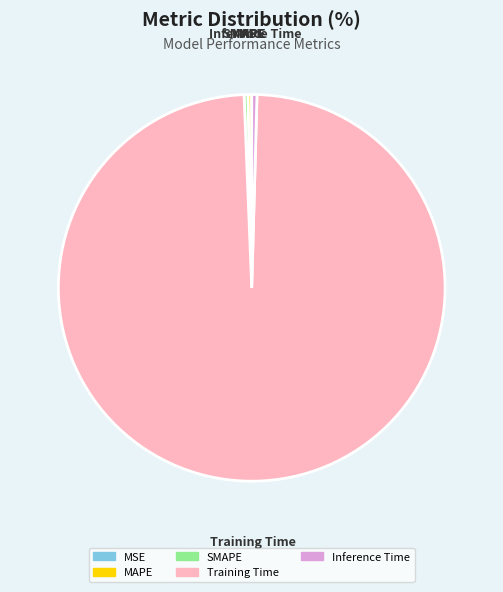

Which slice is the largest?

Training Time